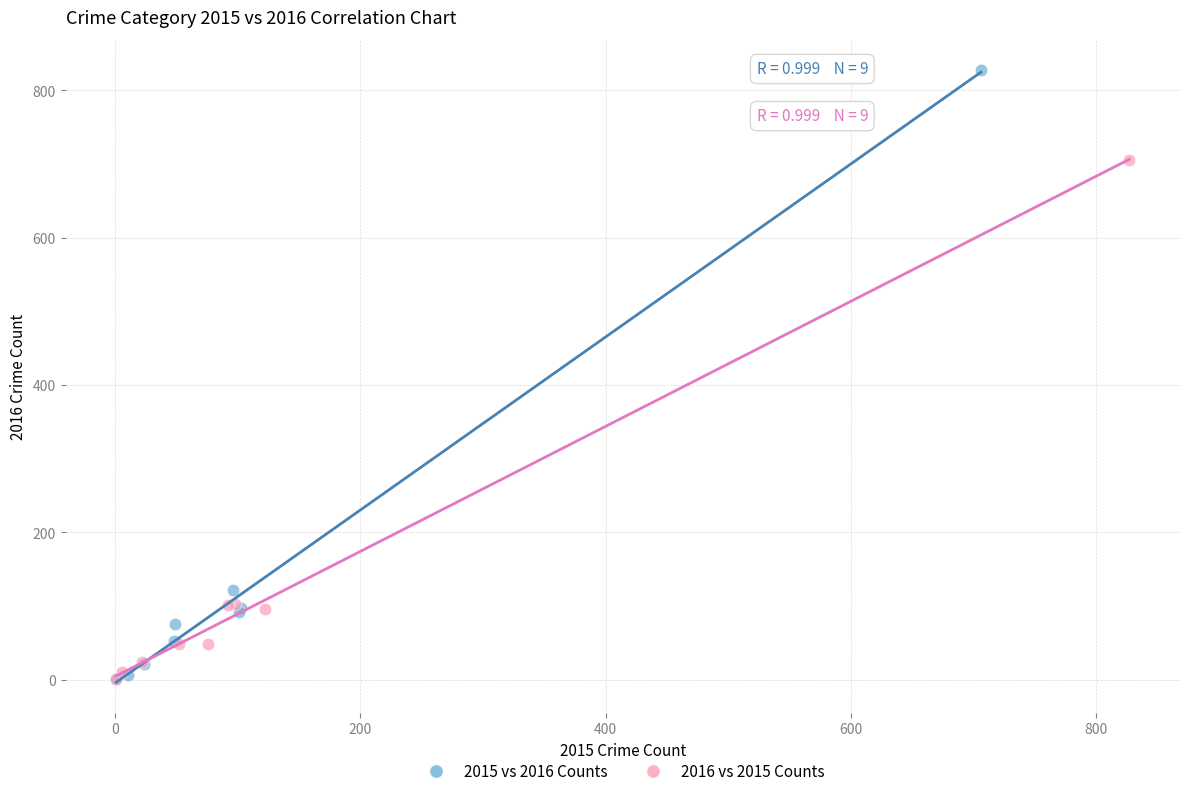

Which series has the largest Y range (max minus min)?

2015 vs 2016 Counts